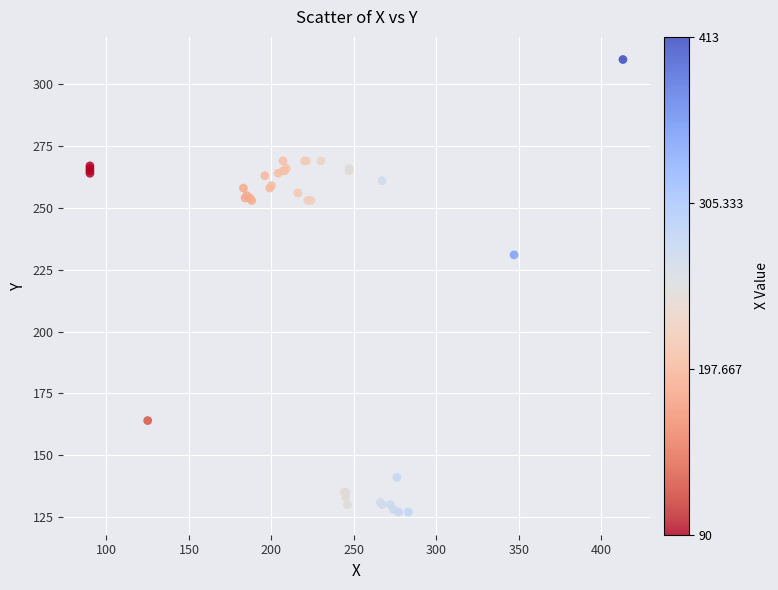

What Y value in the scatter plot is closest to 218?

231